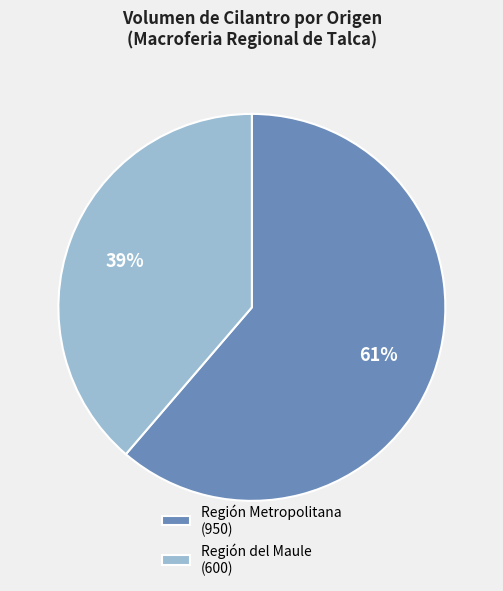

Which slice is the largest?

Región Metropolitana (950)